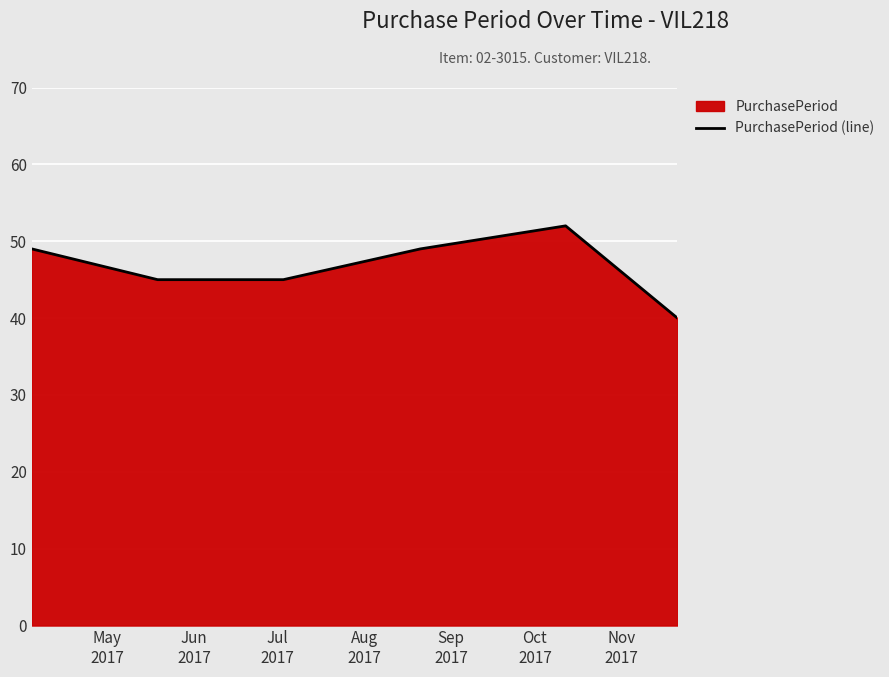

Count the values in the range 45 to 49.

4